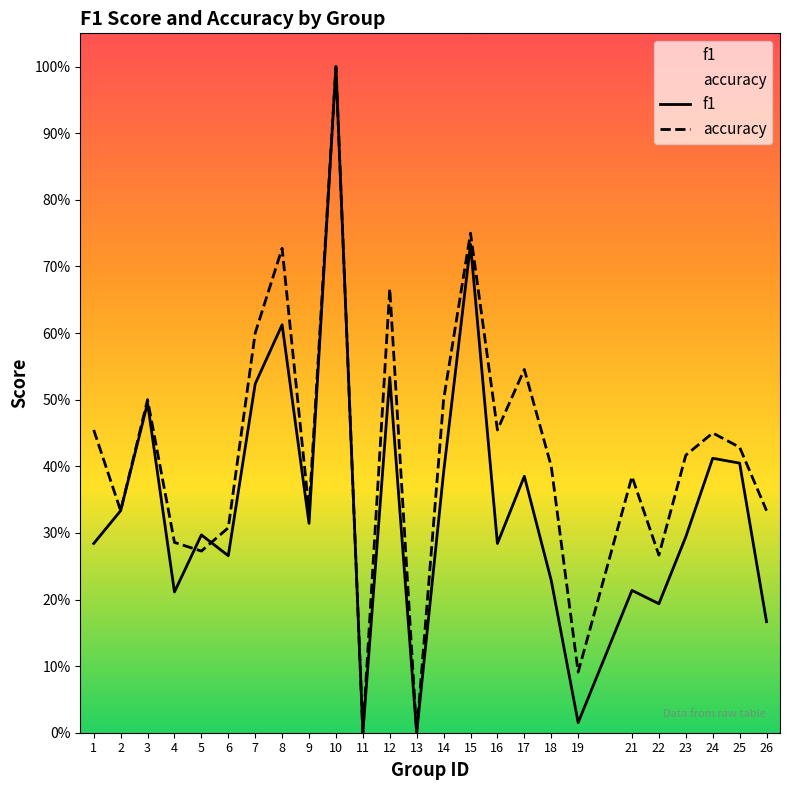

Is it true that accuracy equals 0.5 at 5?

False